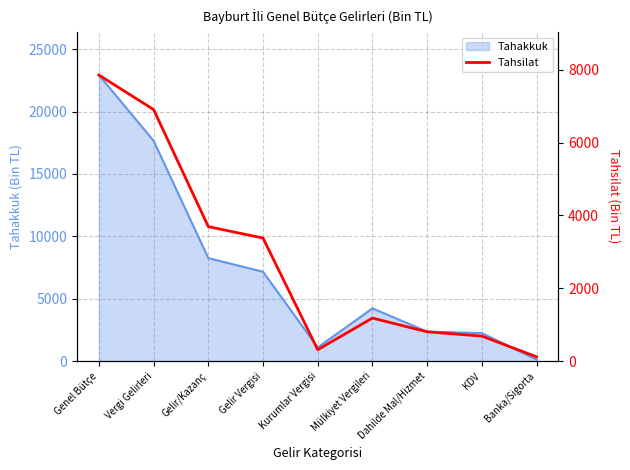

At which category does the chart reach its minimum across all series?

Banka/Sigorta